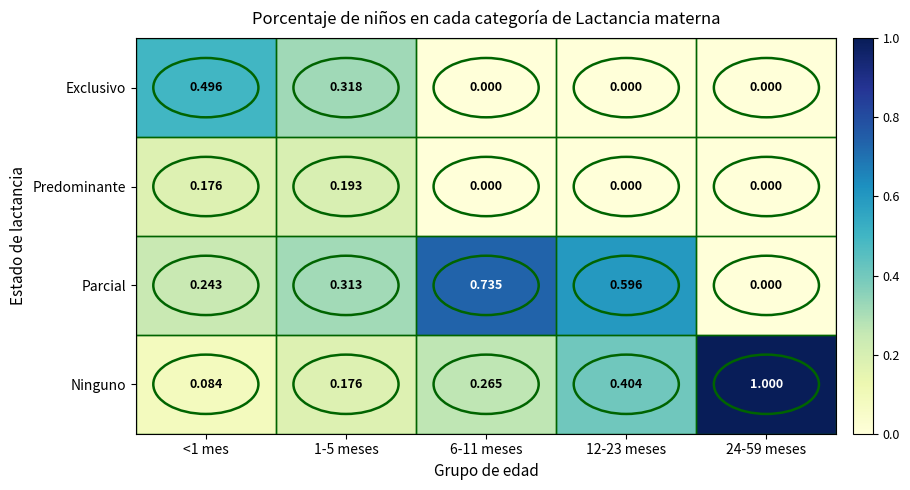

Which series has the widest spread of values?

Ninguno